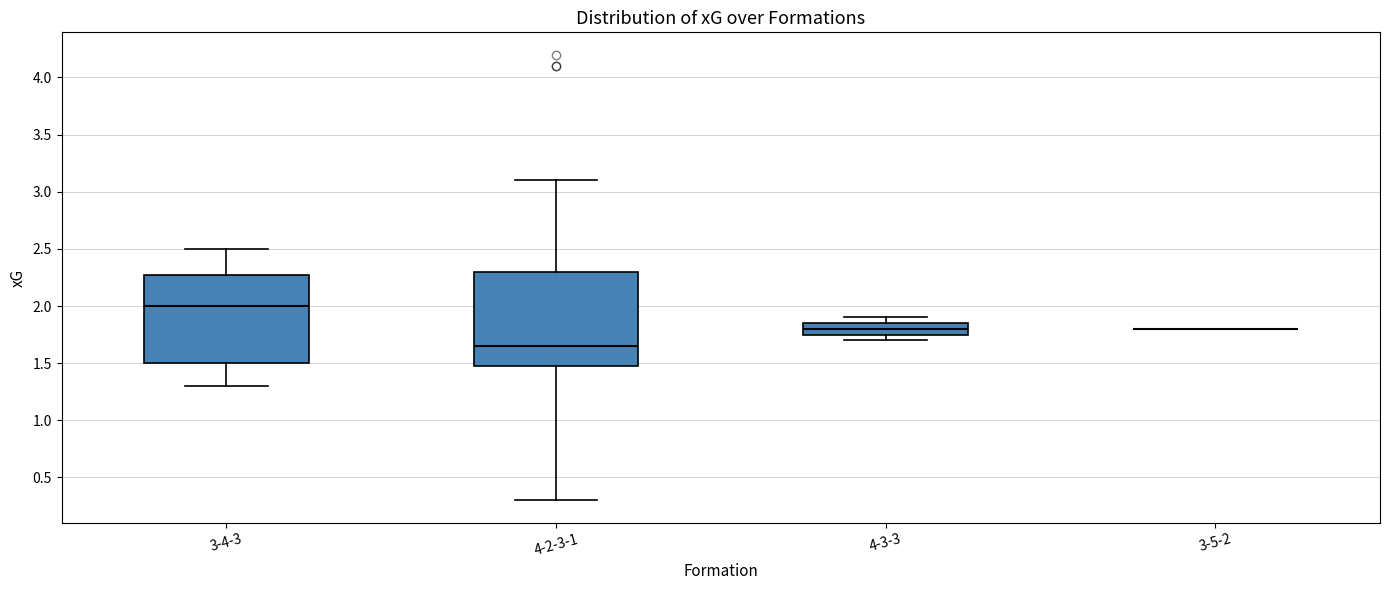

Where is the upper edge of the box for 4-2-3-1 on the y-axis? The values are not printed on the chart, so give them approximately, as read against the axis.

2.30